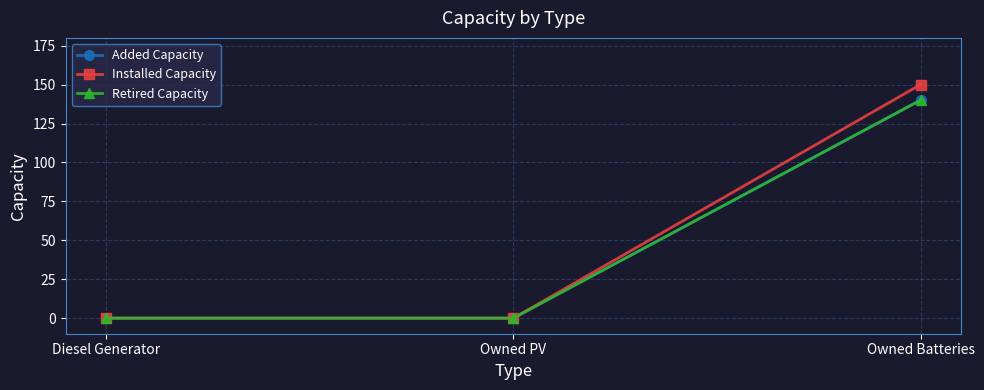

The Retired Capacity series shows 0 at Owned PV. True or false?

True